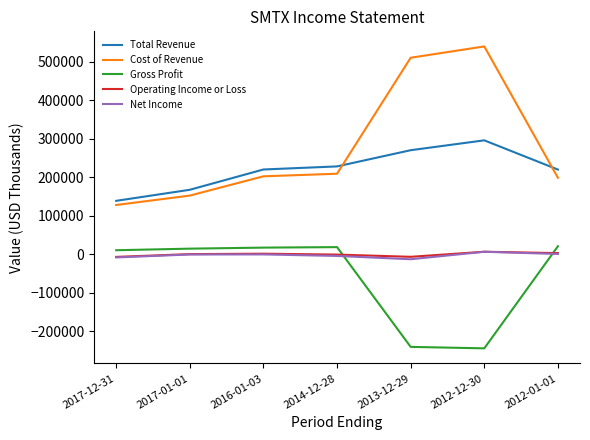

At which label does Cost of Revenue reach its peak?

2012-12-30